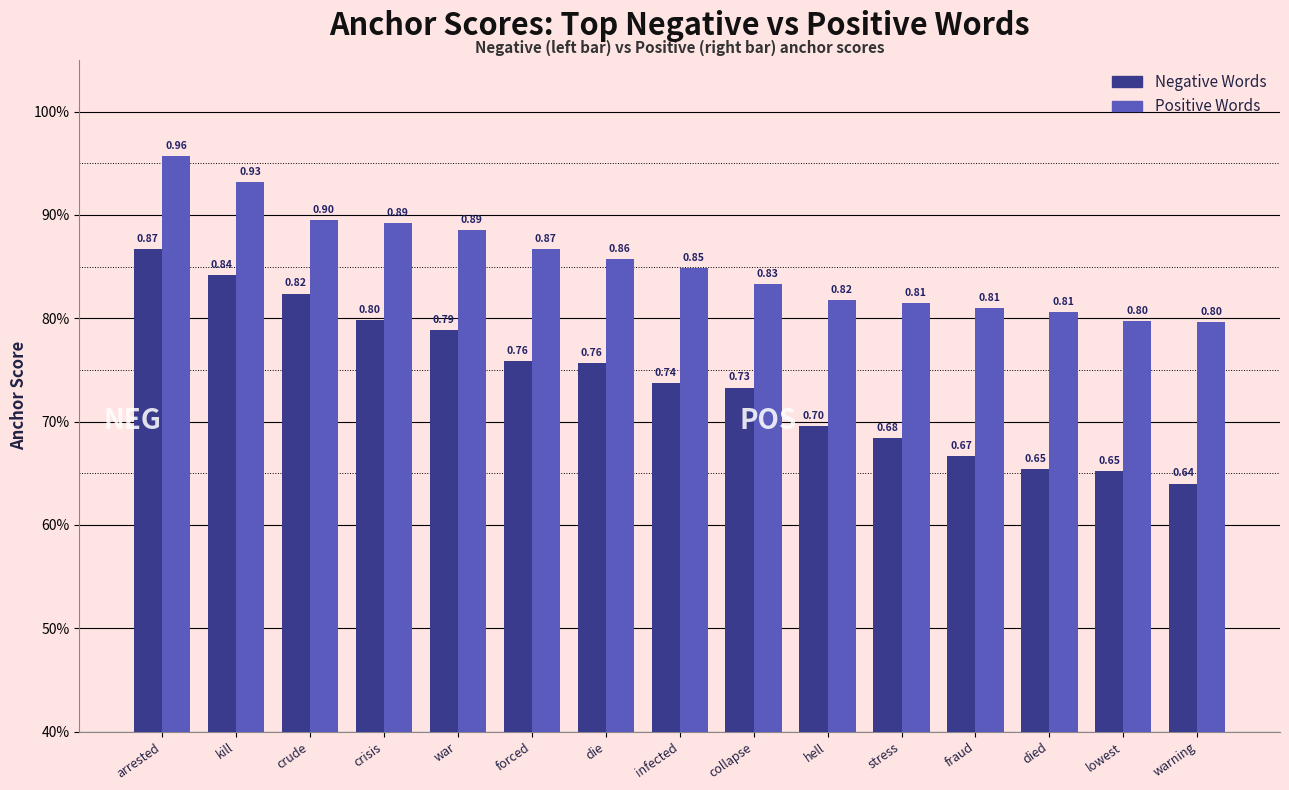

What is the sum of the Positive Words values at warning and crude?

1.7